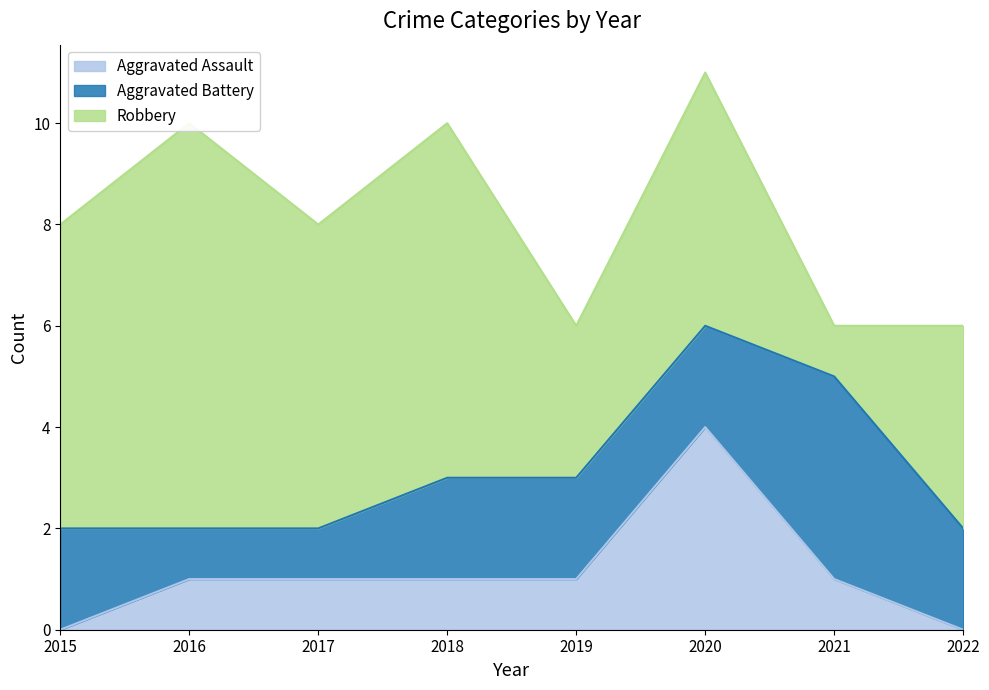

True or false: Aggravated Battery has more than 2 points higher than both neighbors.

False